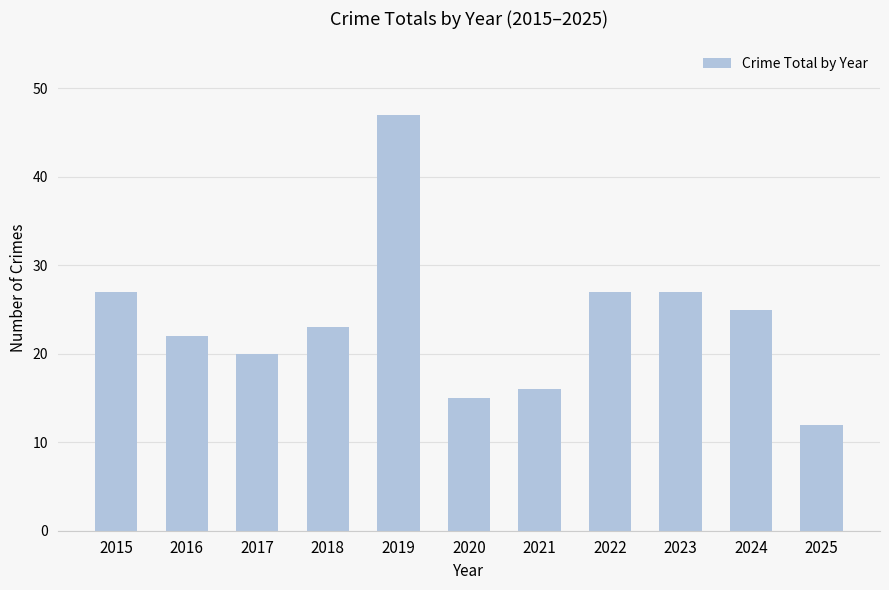

At which category does the chart reach its peak across all series?

2019